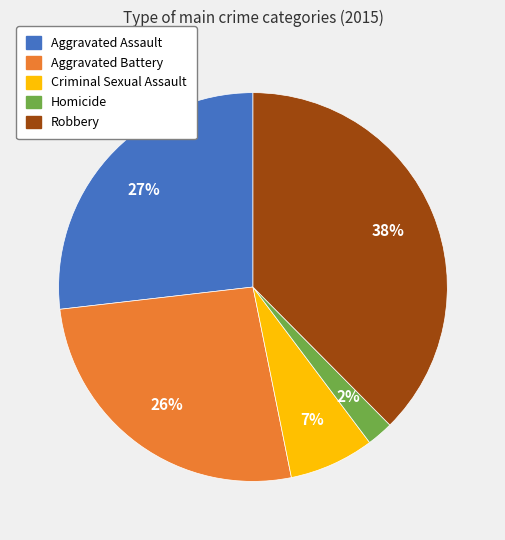

Does any single category account for the majority?

No